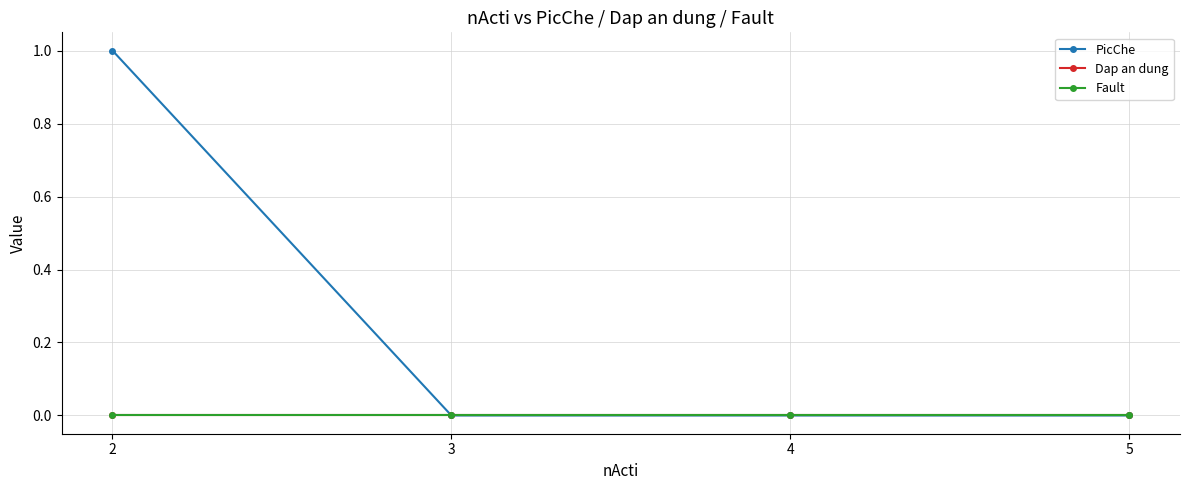

The value of PicChe at 2 is 1. True or false?

True